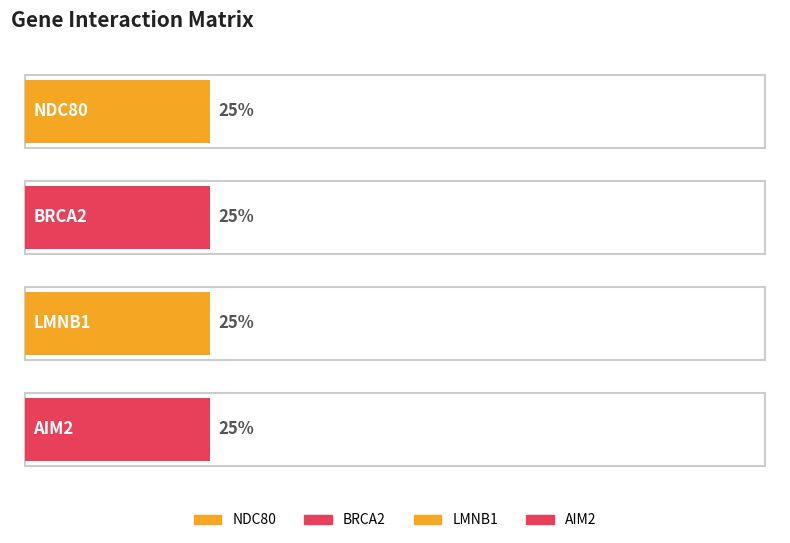

Which has a higher value, BRCA2 or NDC80?

BRCA2